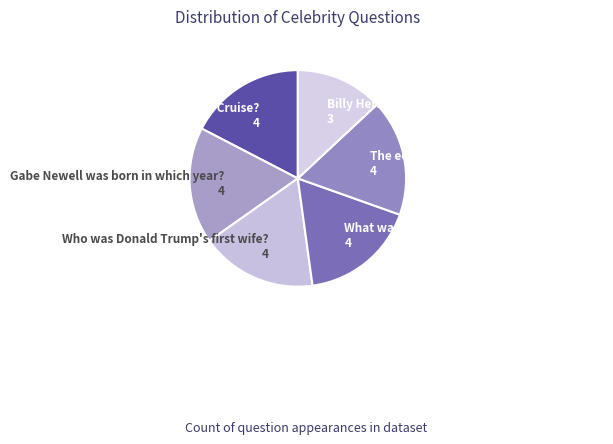

What is the ratio of the value at How tall is Tom Cruise? 4 to the value at Billy Herrington is from which US state? 3?

1.3